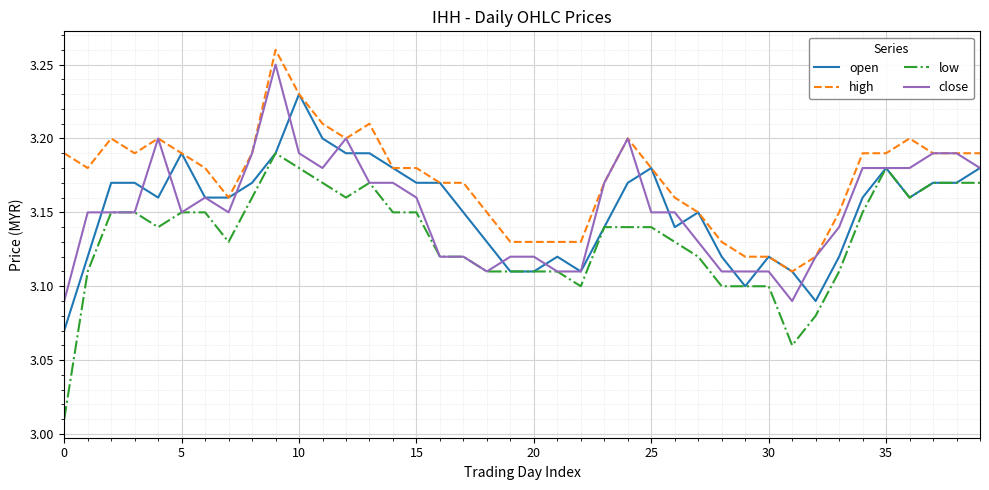

Which series has the widest spread of values?

low